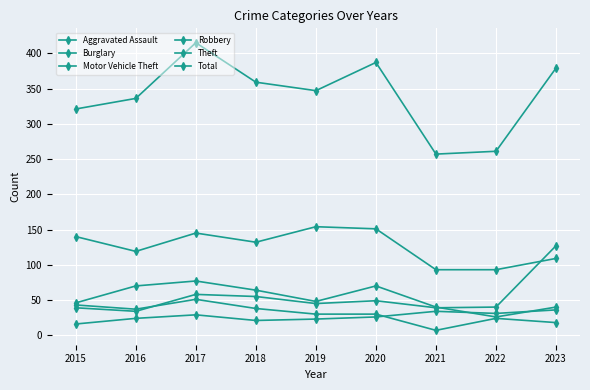

How many lines are shown in the chart?

6